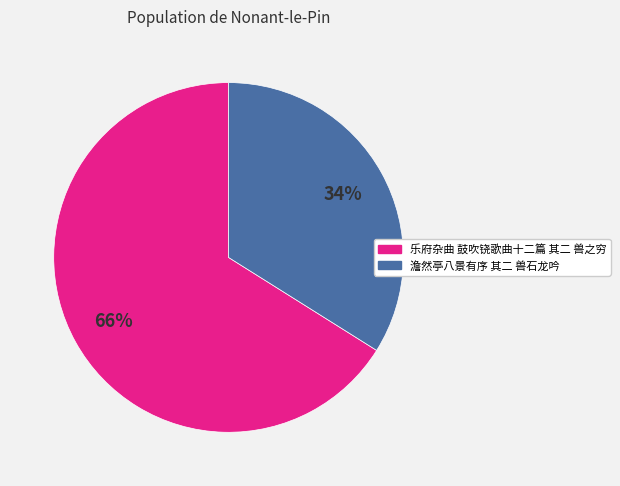

True or false: 澹然亭八景有序 其二 兽石龙吟 accounts for 20% of the total.

False